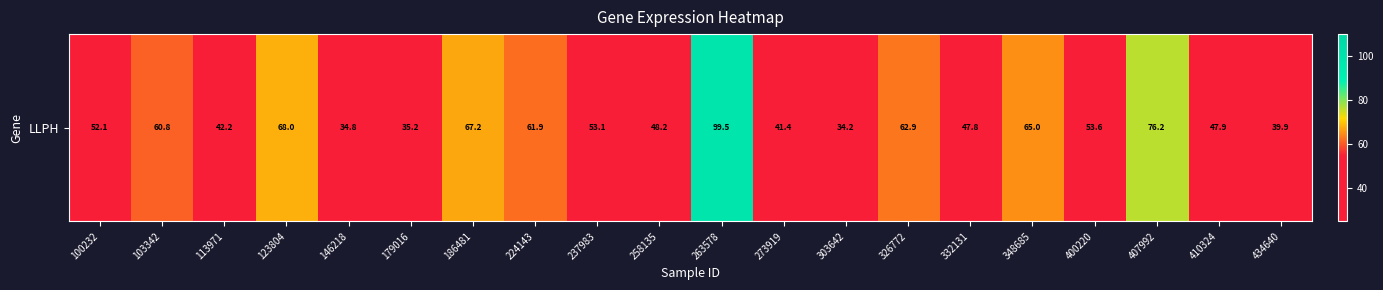

Reading left to right, extract all data points from this chart.

100232=52.1	103342=60.8	113971=42.2	123804=68.0	146218=34.8	179016=35.2	186481=67.2	224143=61.9	237983=53.1	258135=48.2	263578=99.5	273919=41.4	303642=34.2	326772=62.9	332131=47.8	348685=65.0	400220=53.6	407992=76.2	410324=47.9	434640=39.9